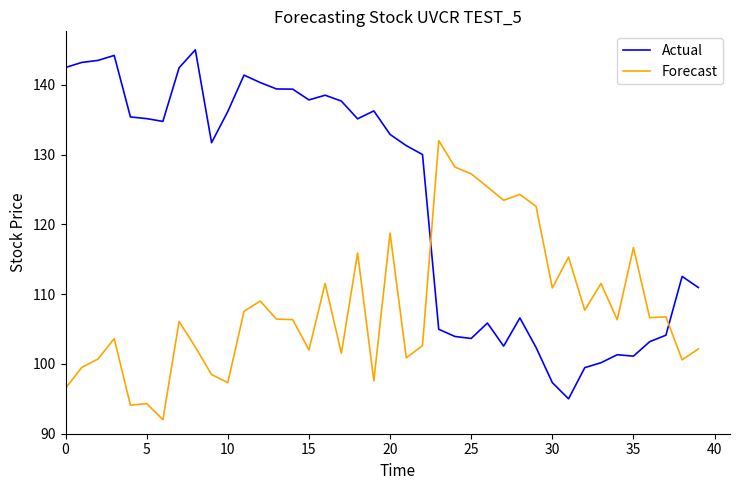

What is the difference between the maximum and minimum values in the Forecast series?

40.0